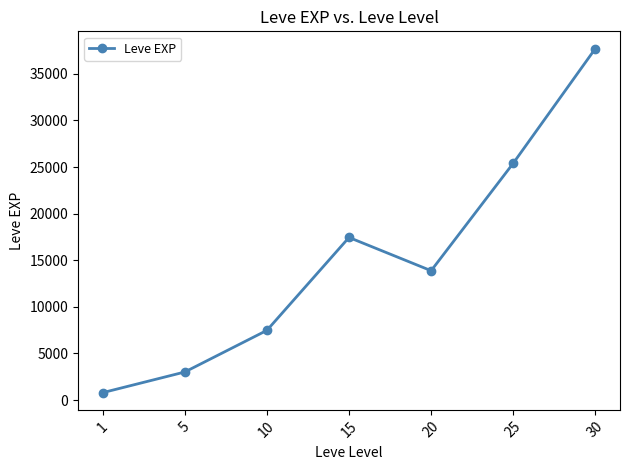

What is the minimum value shown in the chart?

791.7